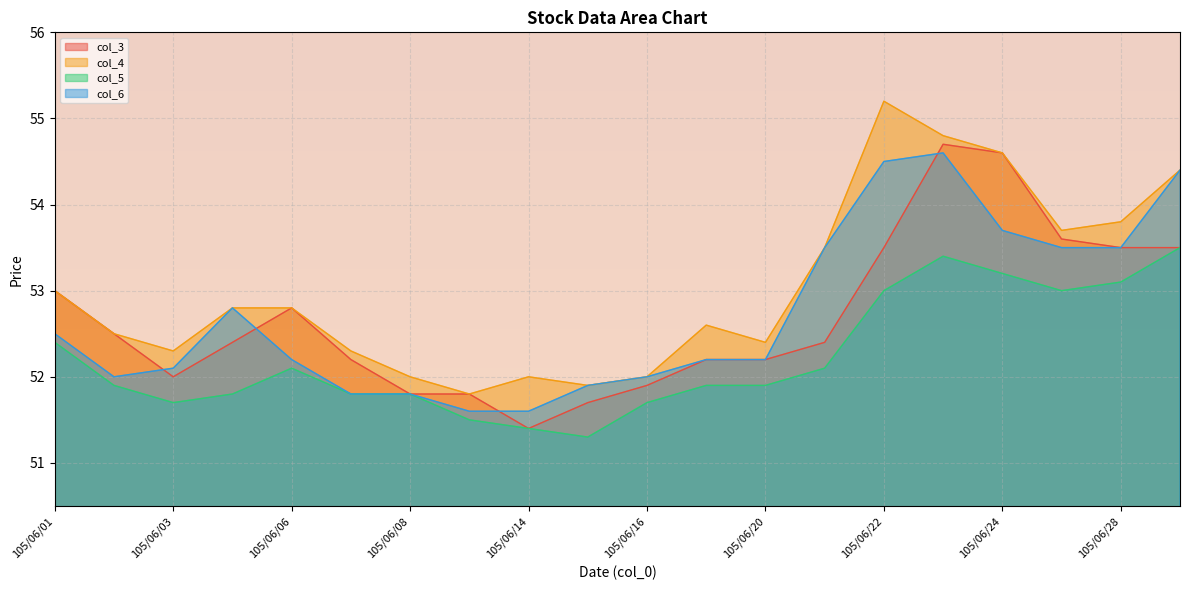

At which label does col_6 reach its peak?

105/06/23